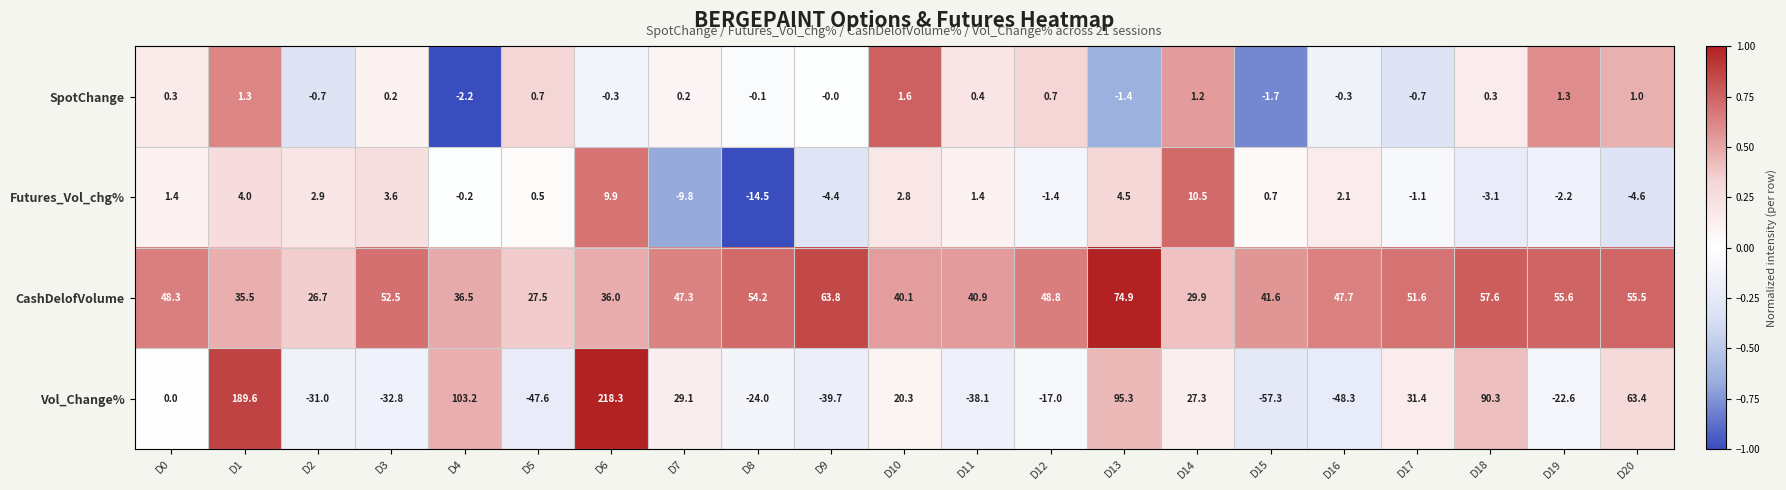

What is the approximate value of Futures_Vol_chg% at D5?

0.5